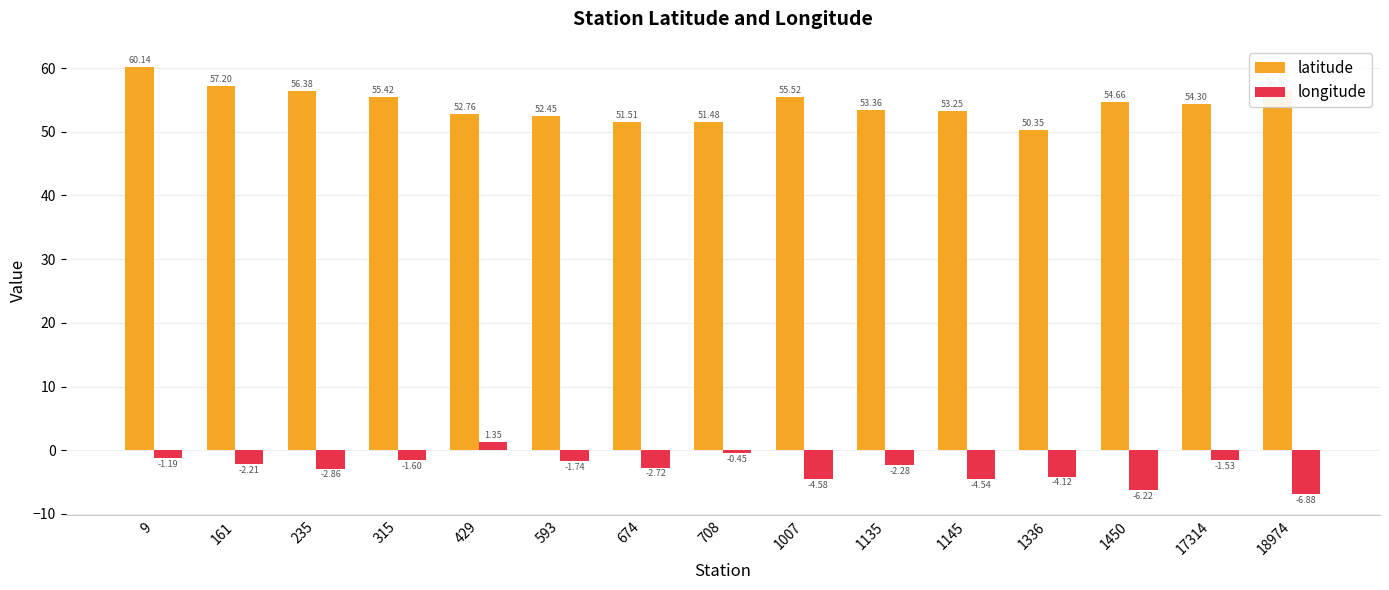

What is the average value of the latitude series?

54.4